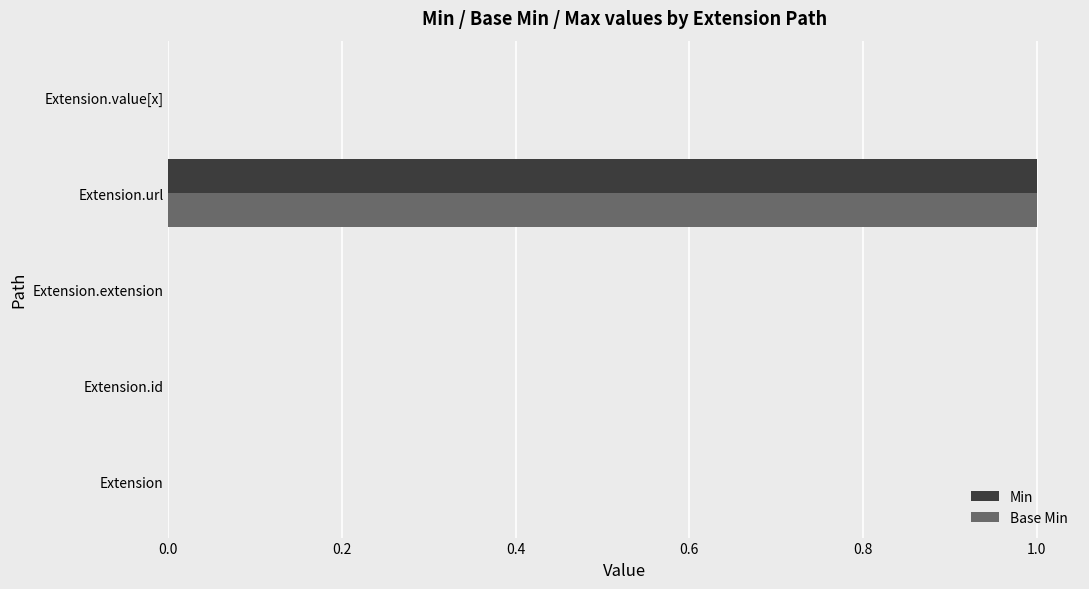

At which category is the sum across all series the highest?

Extension.url